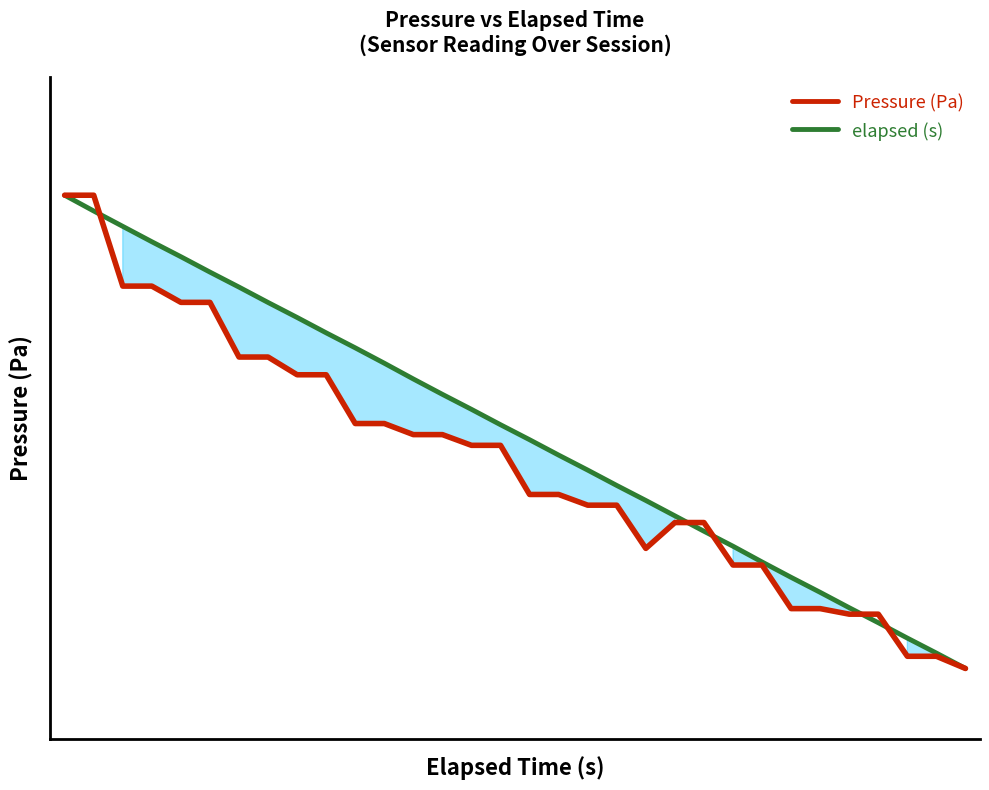

What is the sum of all Pressure (Pa) values?

14.0